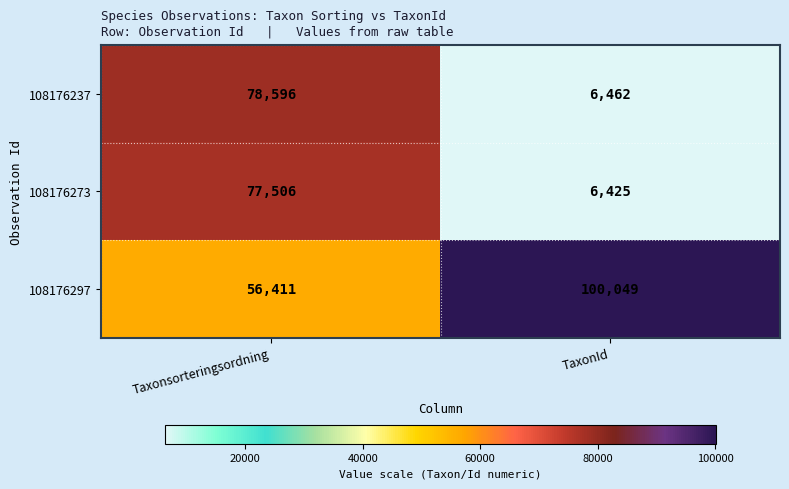

Which series has the largest total across all categories?

108176297